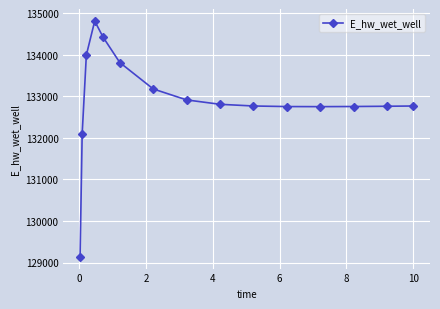

What is the maximum value shown in the chart?

134810.6